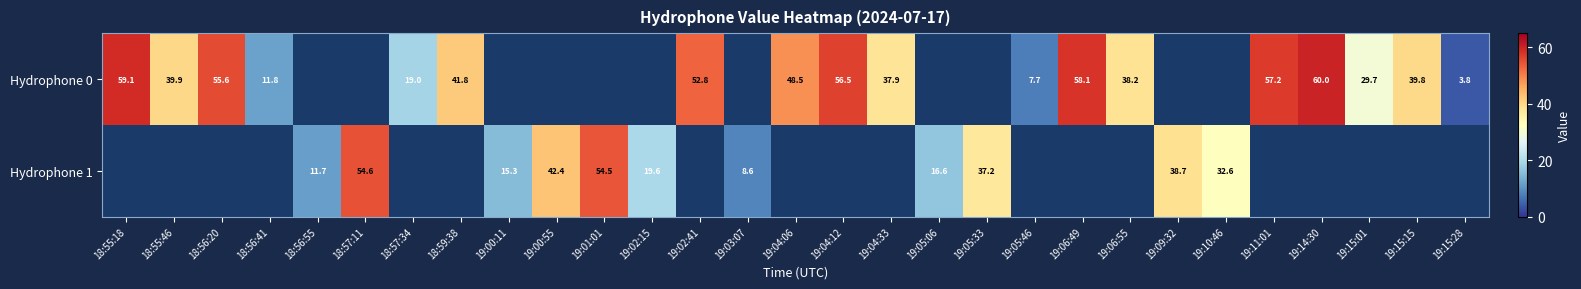

What is the minimum value shown in the chart?

3.8